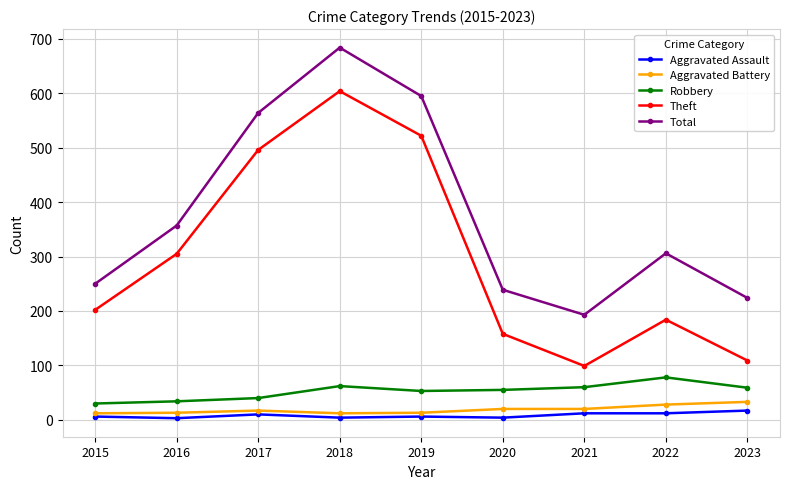

True or false: Robbery and Theft intersect in this chart.

False